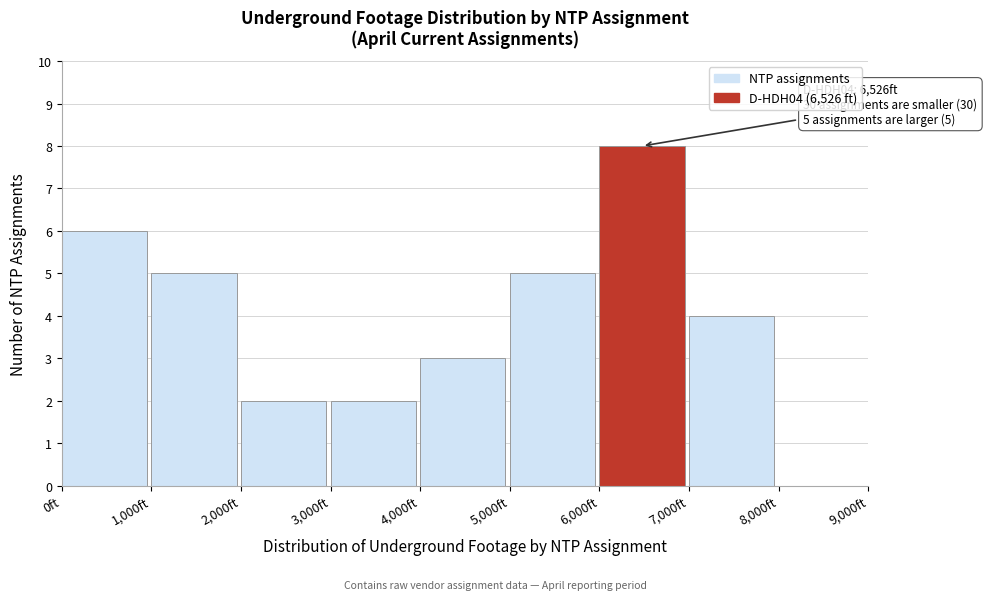

Over which range of the x-axis is the bar tallest?

6000 to 7000